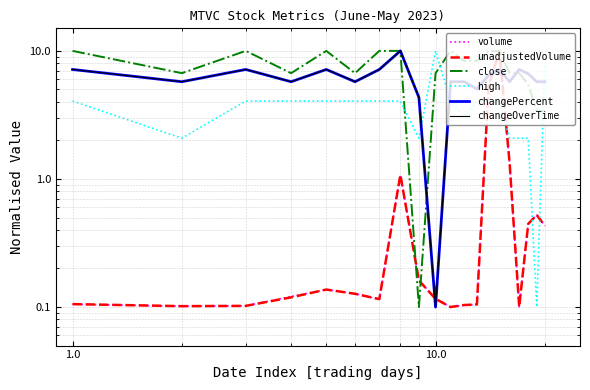

What is the value of the unadjustedVolume point at the 6th from the left?

0.1